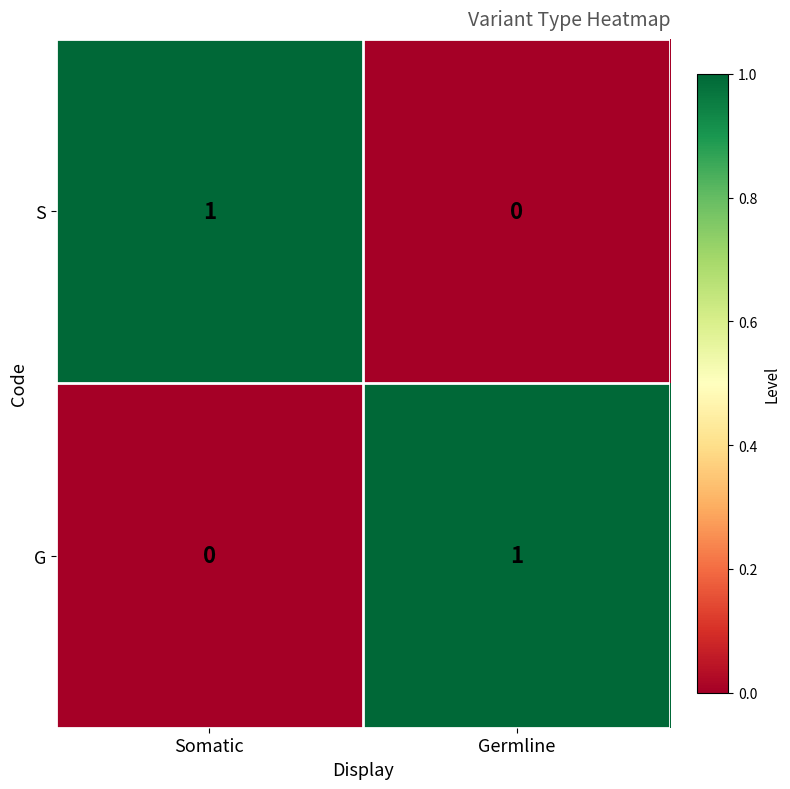

The value of G at Somatic is -1. True or false?

False